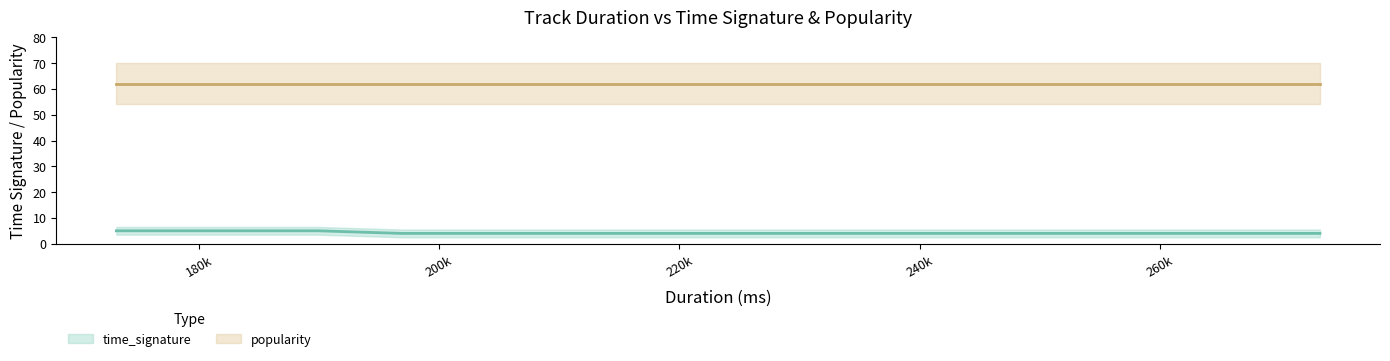

Is the value of popularity at 160k greater than the value of time_signature at 200k?

Yes